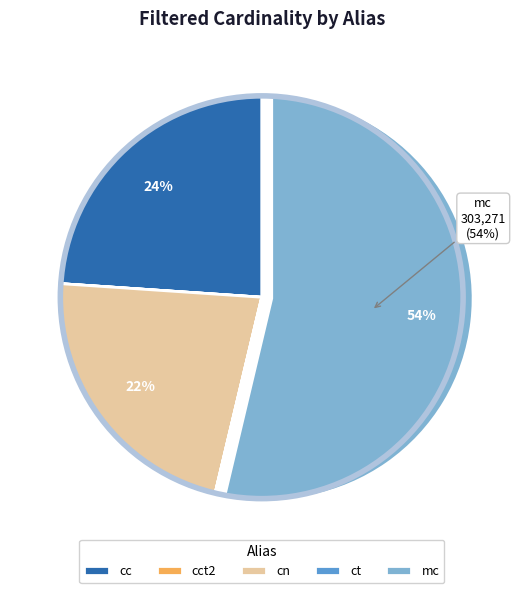

To the nearest percent, what is the difference between the largest and smallest slice percentages?

54%